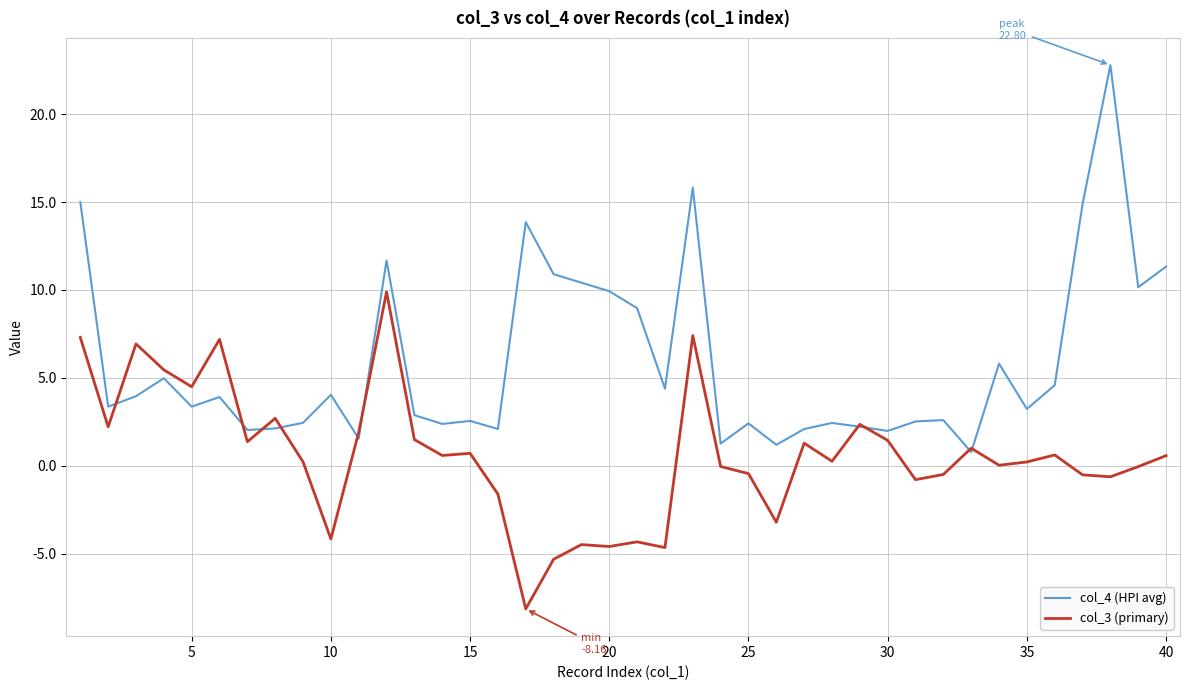

After their last crossing, which series has the higher values: col_3 (primary) or col_4 (HPI avg)?

col_4 (HPI avg)